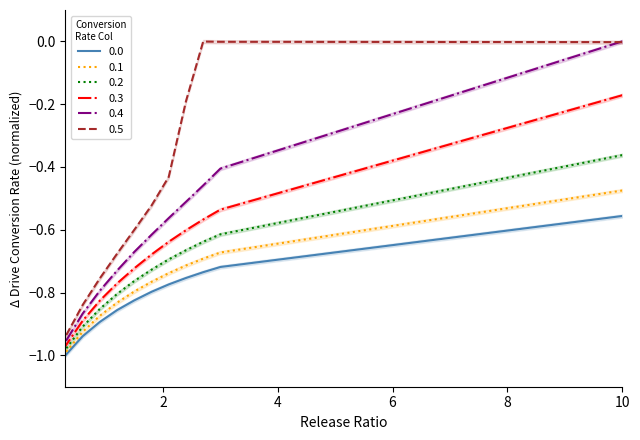

List the series in order of their peak value, highest first.

0.4, 0.5, 0.3, 0.2, 0.1, 0.0